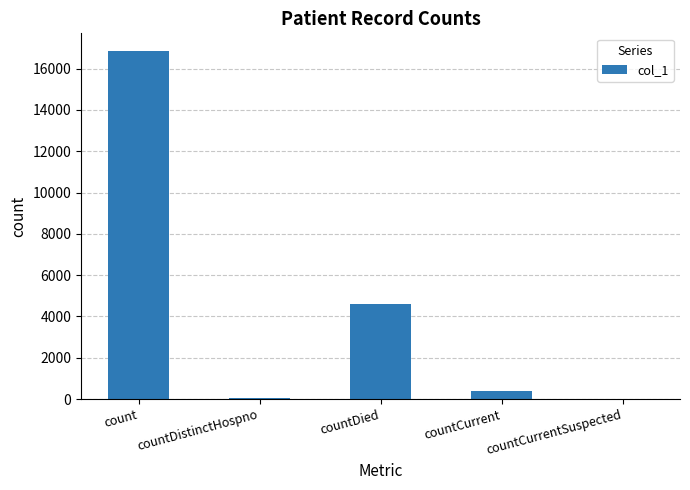

What is the sum of all values?

21929